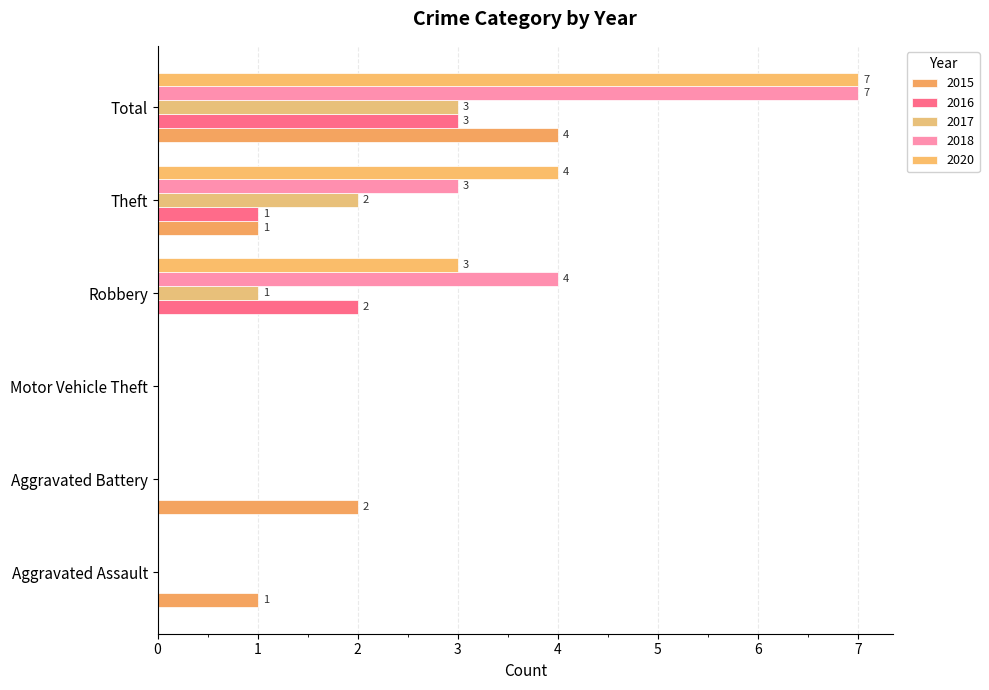

Count the number of data series in this chart.

5